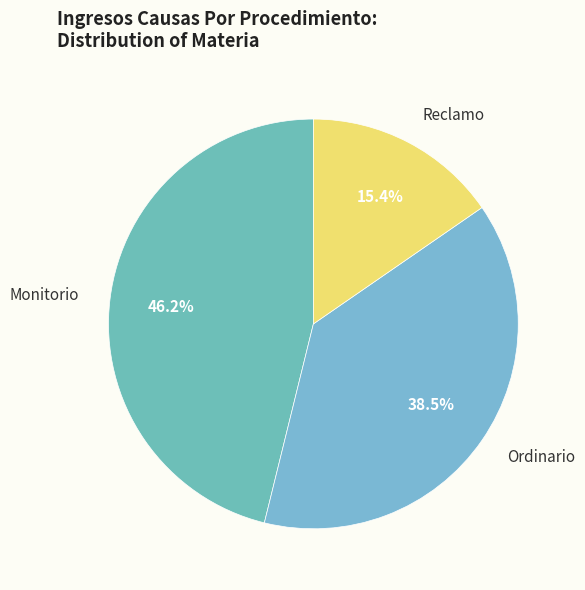

Is there any slice that represents more than half of the pie?

No